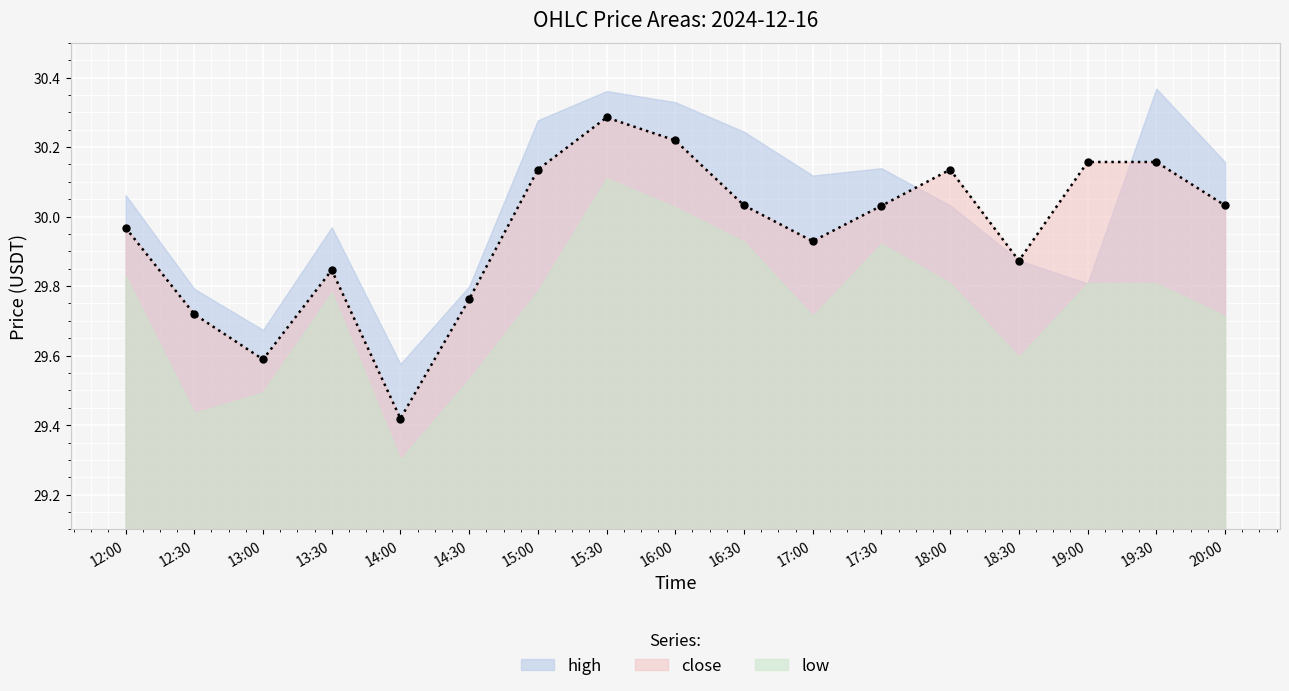

Does the chart display data point markers on the line(s)?

Yes